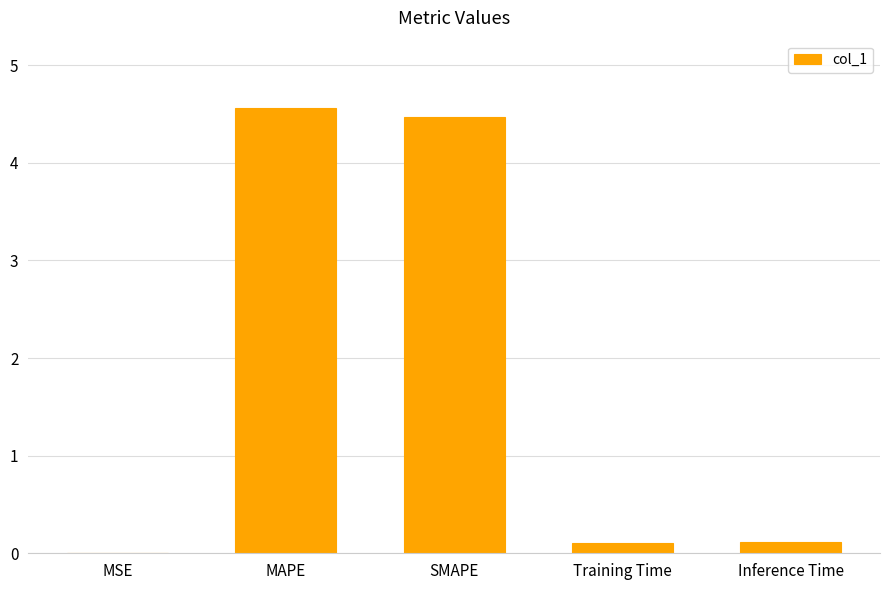

What is the maximum value shown in the chart?

4.6